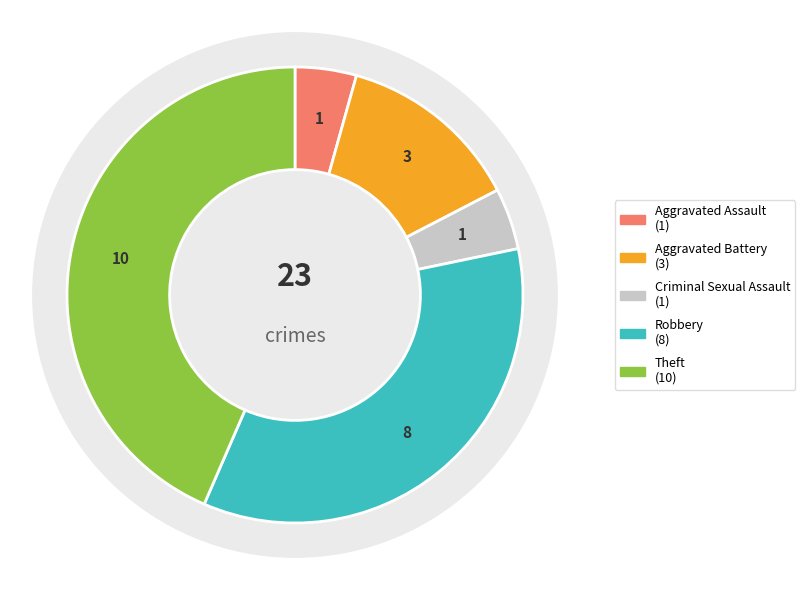

How many segments does this pie chart have?

5